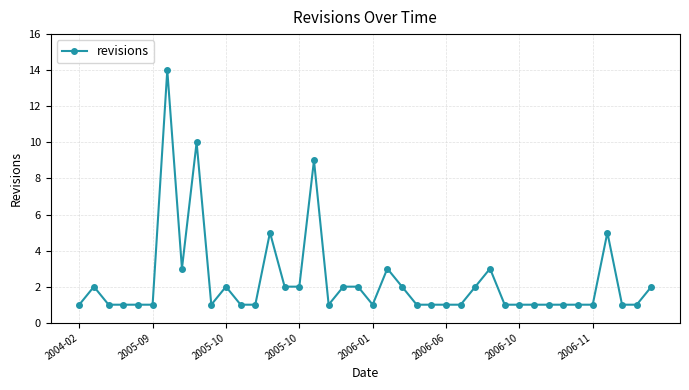

What is the value of the 37th point from the left?

5